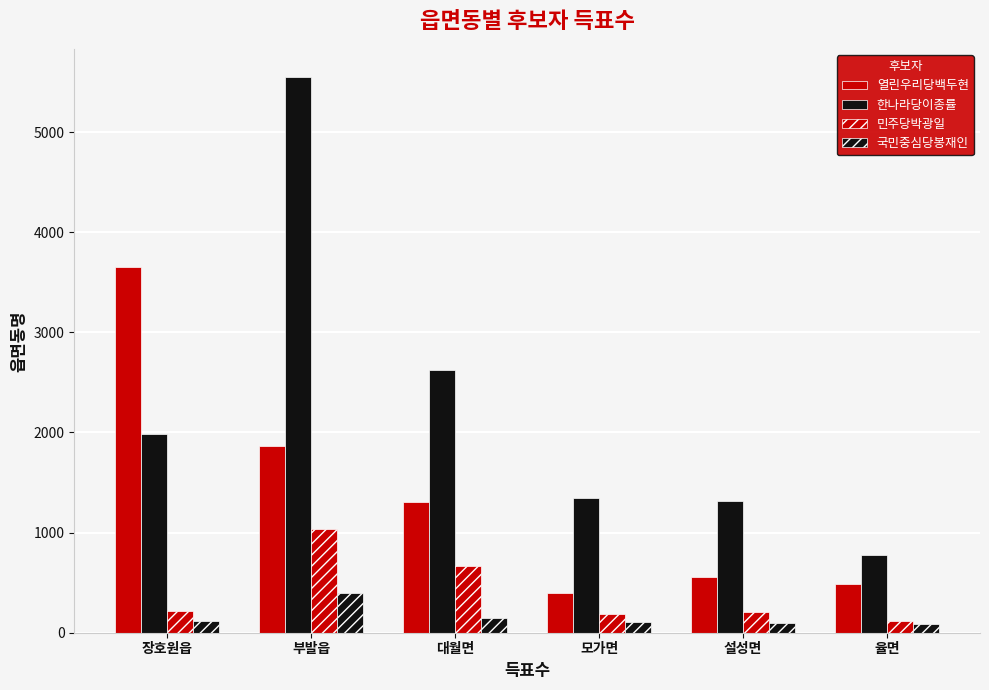

Reading left to right, transcribe all the data shown in this chart.

열린우리당백두현: 3649	1863	1306	401	561	491
한나라당이종률: 1986	5554	2620	1345	1318	781
민주당박광일: 216	1038	664	189	202	113
국민중심당봉재인: 115	398	148	110	101	88